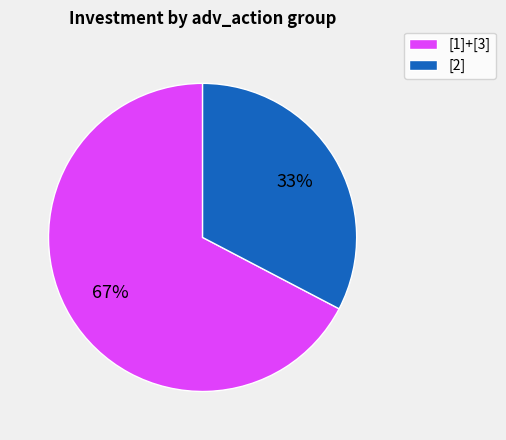

To the nearest percent, what is the average slice percentage?

50%